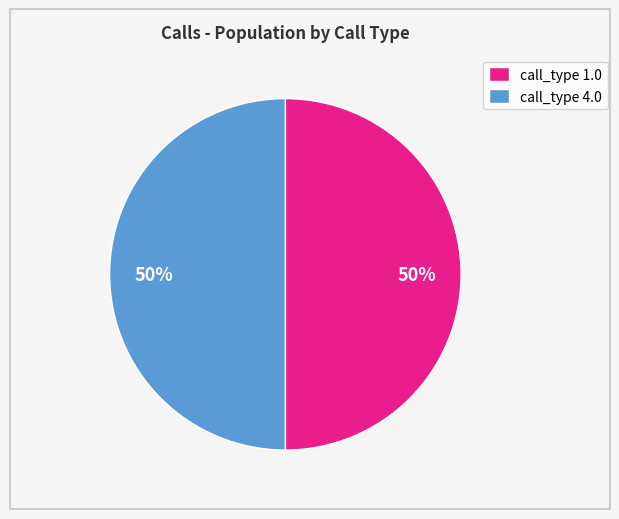

Is it true that call_type 1.0 is 50% of the pie?

True